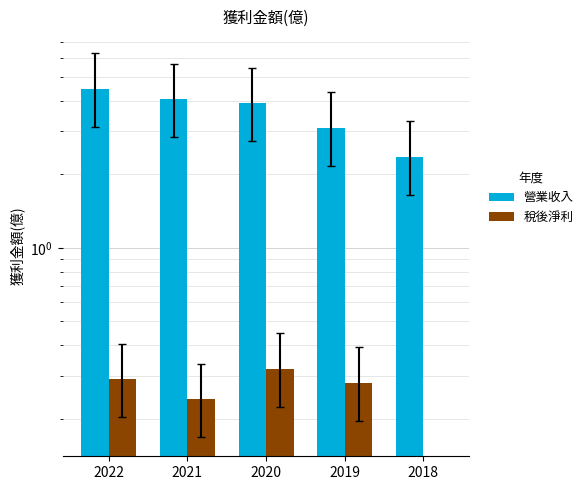

How many bars are there in each group?

2